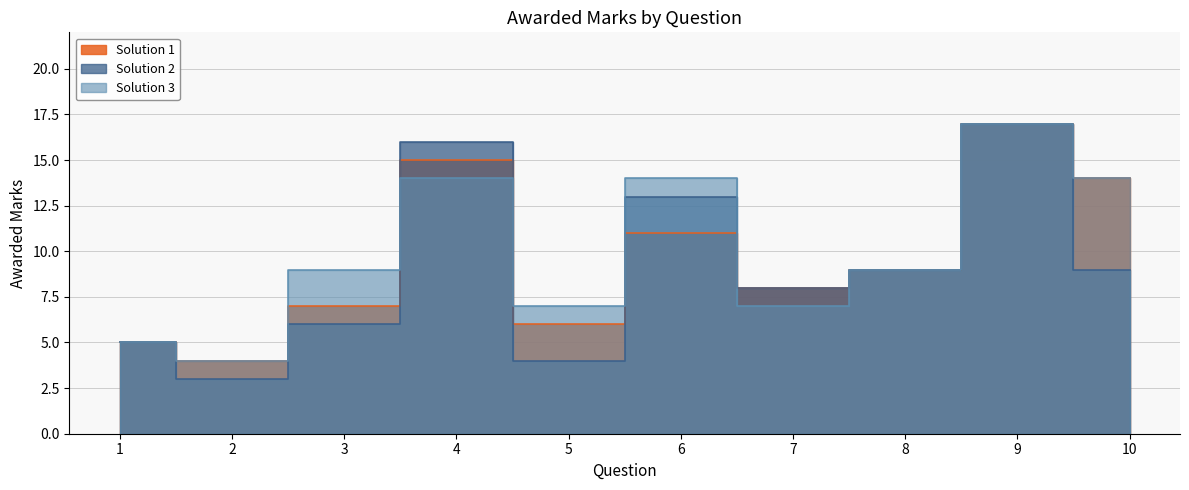

What is the greatest value displayed?

17